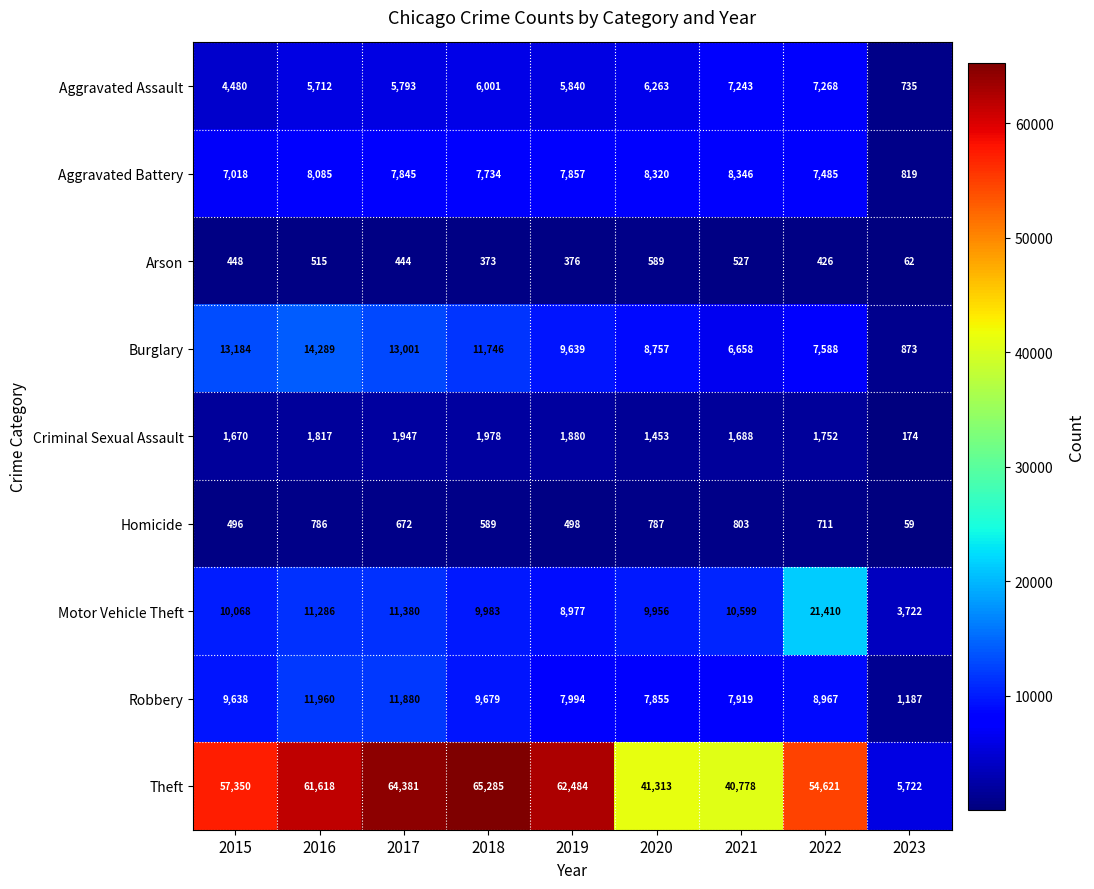

What is the difference between the maximum and minimum values in the Robbery series?

10773